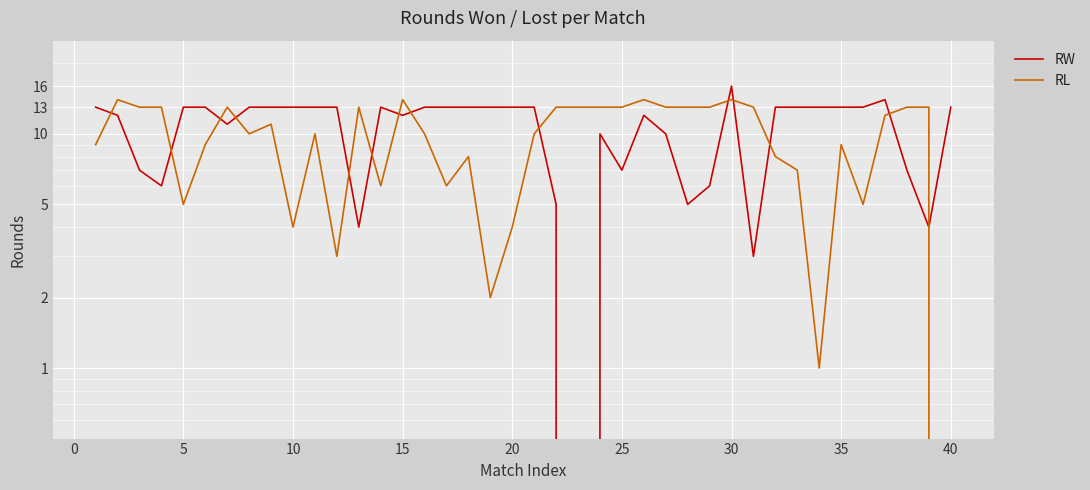

What is the average value of the RL series?

10